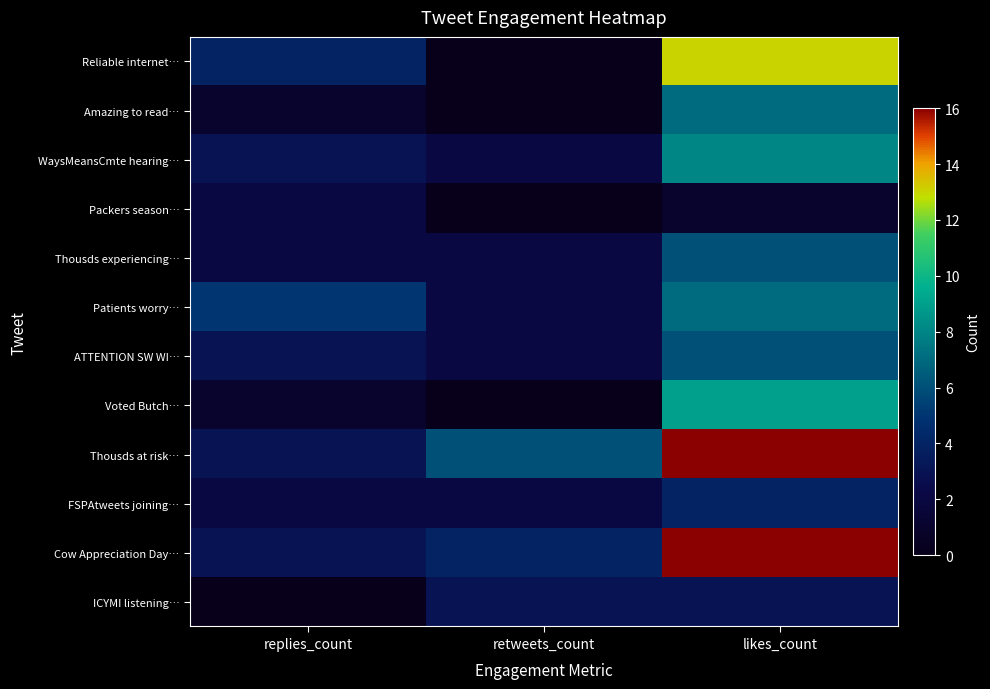

At how many categories does at least one series exceed 15?

1